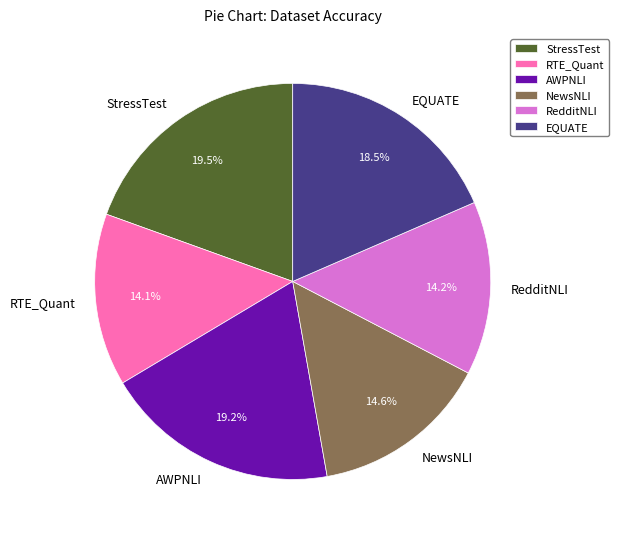

What percentage is NOT represented by StressTest?

80.5%